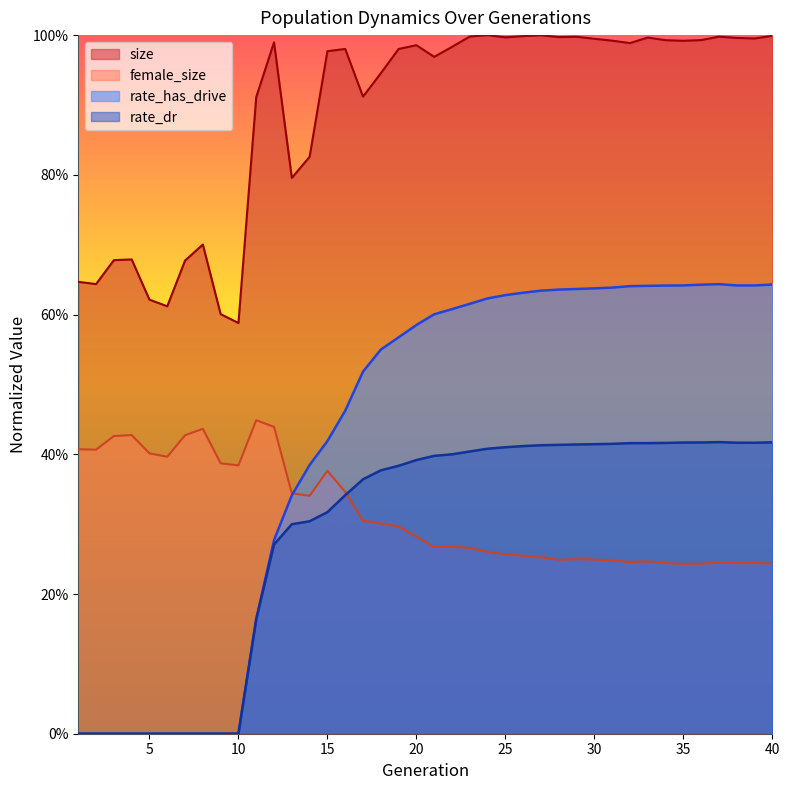

The rate_dr series shows 0.7 at 29. True or false?

False